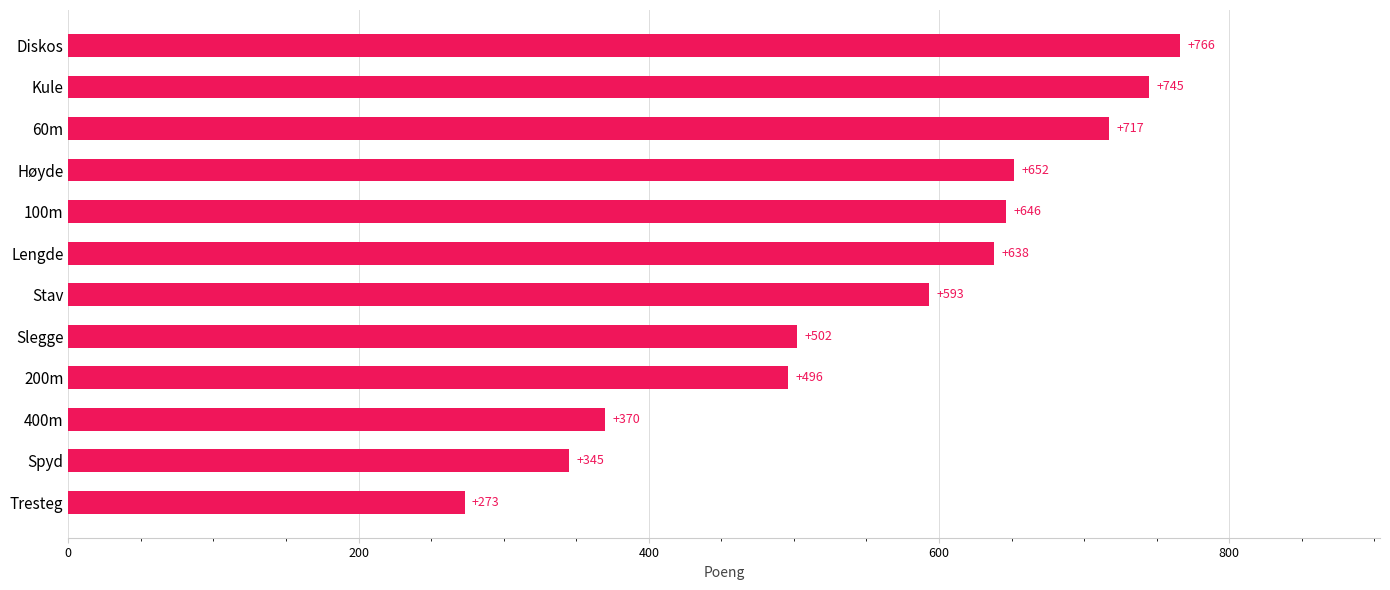

Reading bottom to top, transcribe all the data shown in this chart.

Tresteg=273	Spyd=345	400m=370	200m=496	Slegge=502	Stav=593	Lengde=638	100m=646	Høyde=652	60m=717	Kule=745	Diskos=766